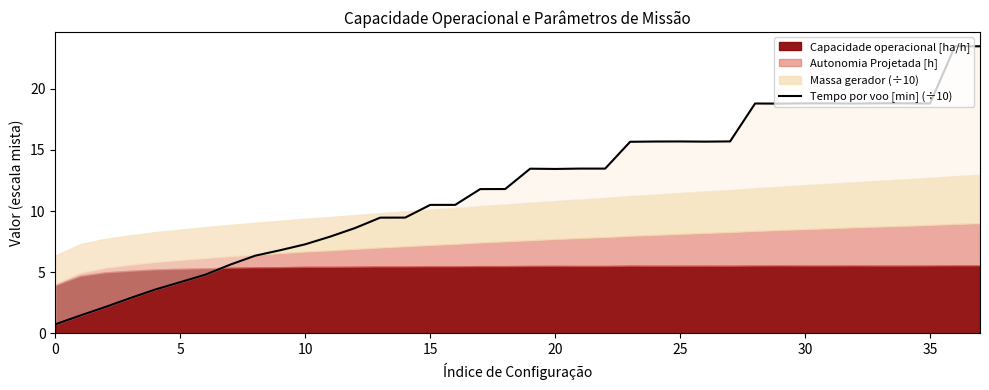

What is the value of the 3rd point from the left?

2.2